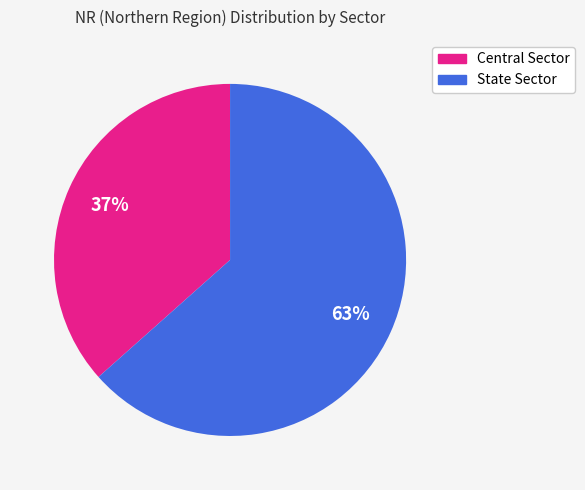

What is the largest slice in the pie chart?

State Sector